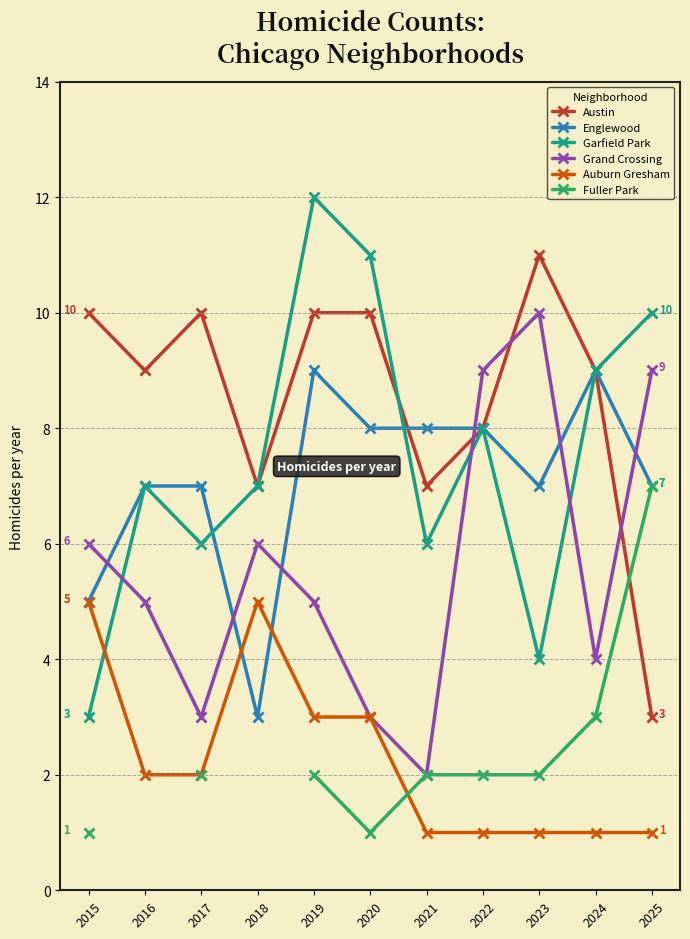

True or false: Austin and Garfield Park intersect in this chart.

True